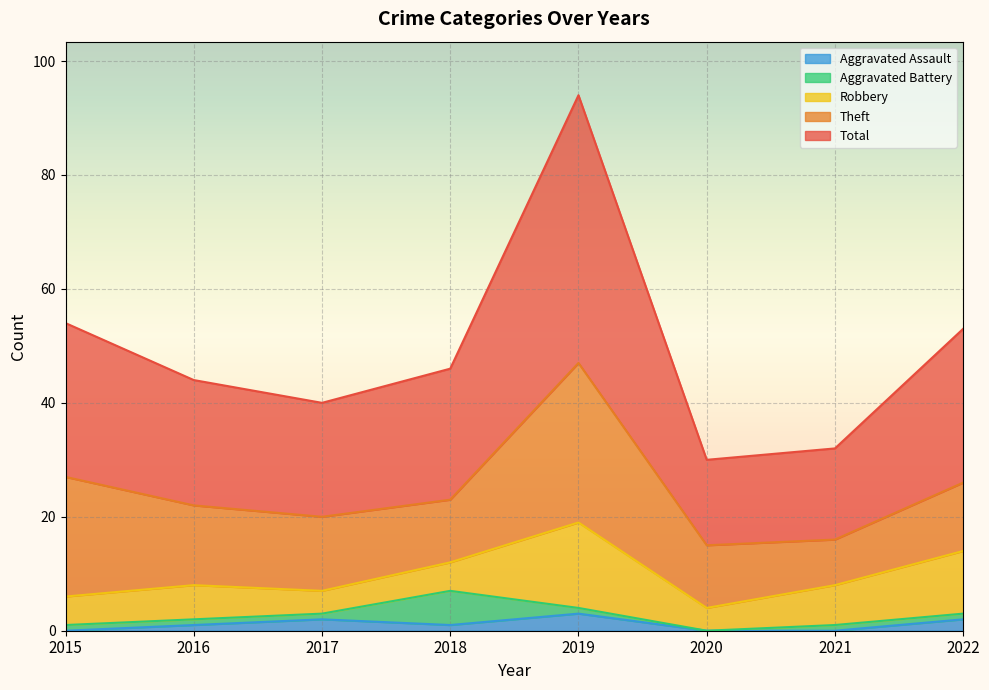

What is the sum of all Aggravated Assault values?

9